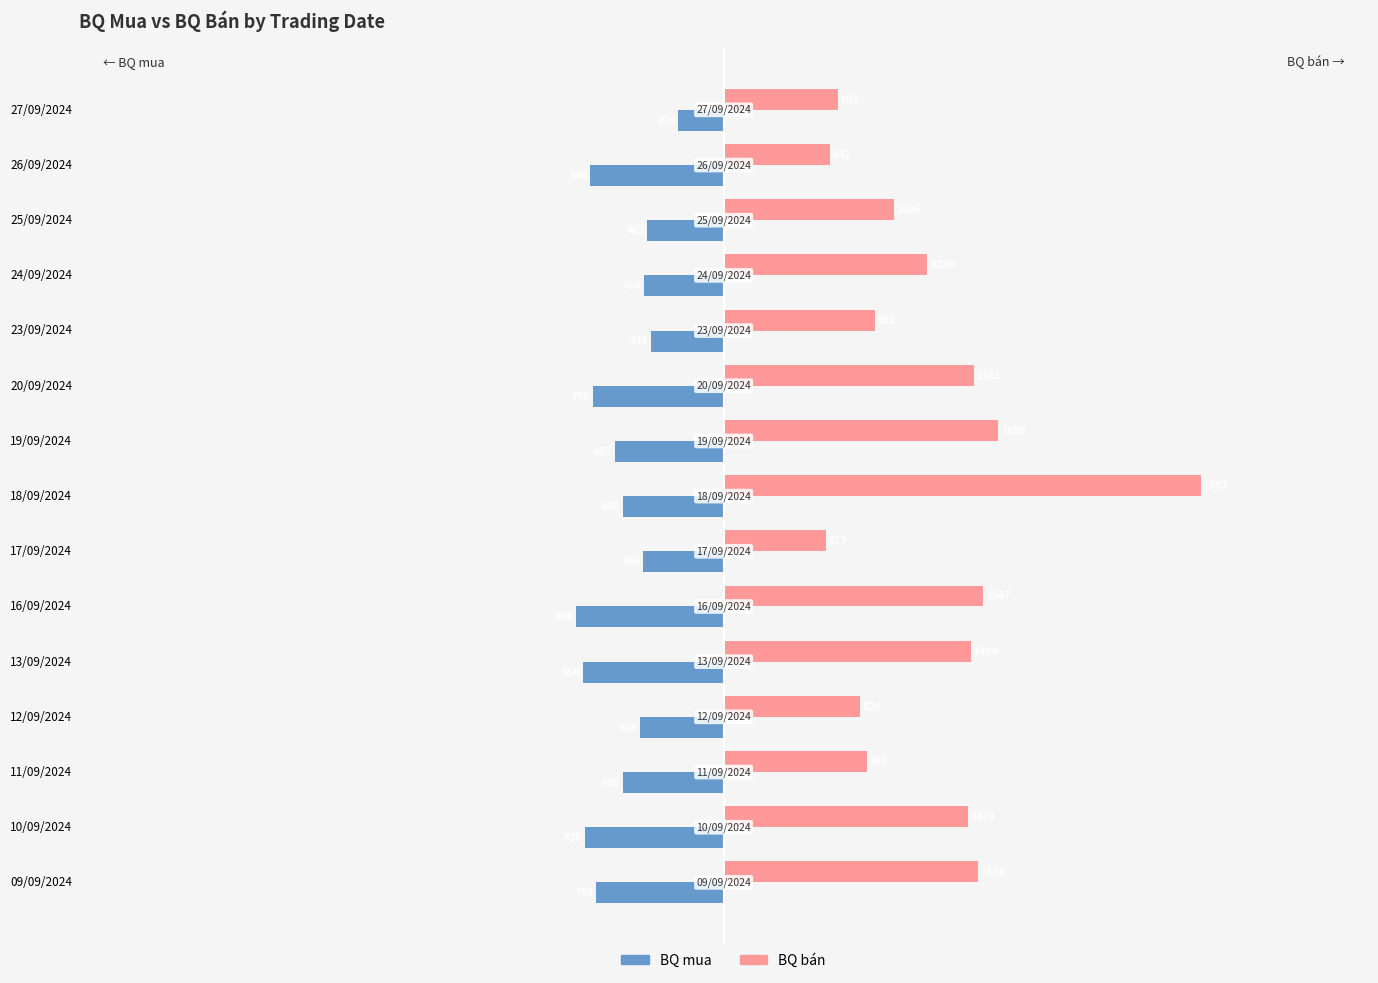

At how many categories does at least one series exceed 1557?

3